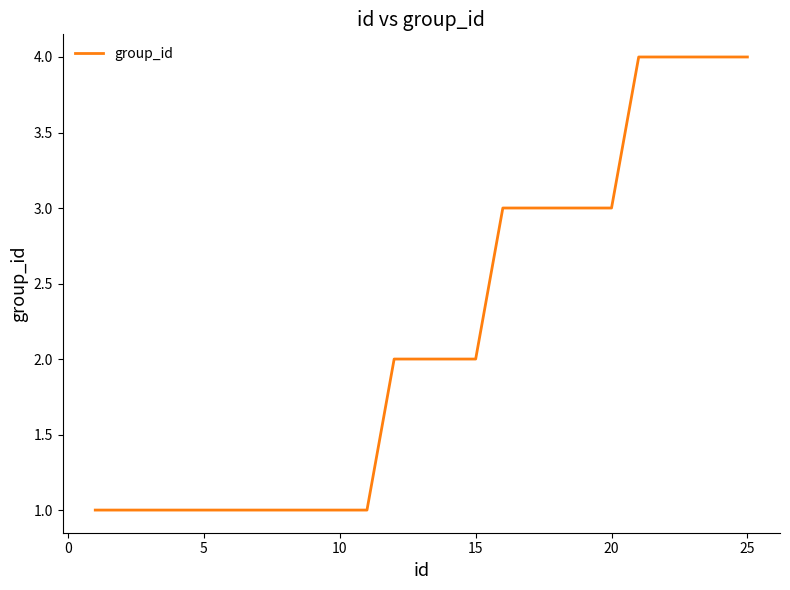

What is the difference between the maximum and minimum values?

3